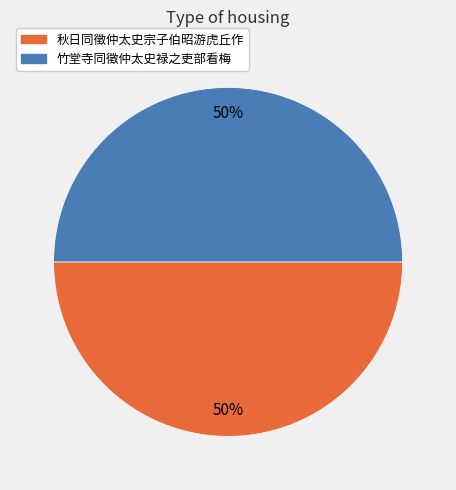

True or false: 竹堂寺同徵仲太史禄之吏部看梅 accounts for 50% of the total.

True